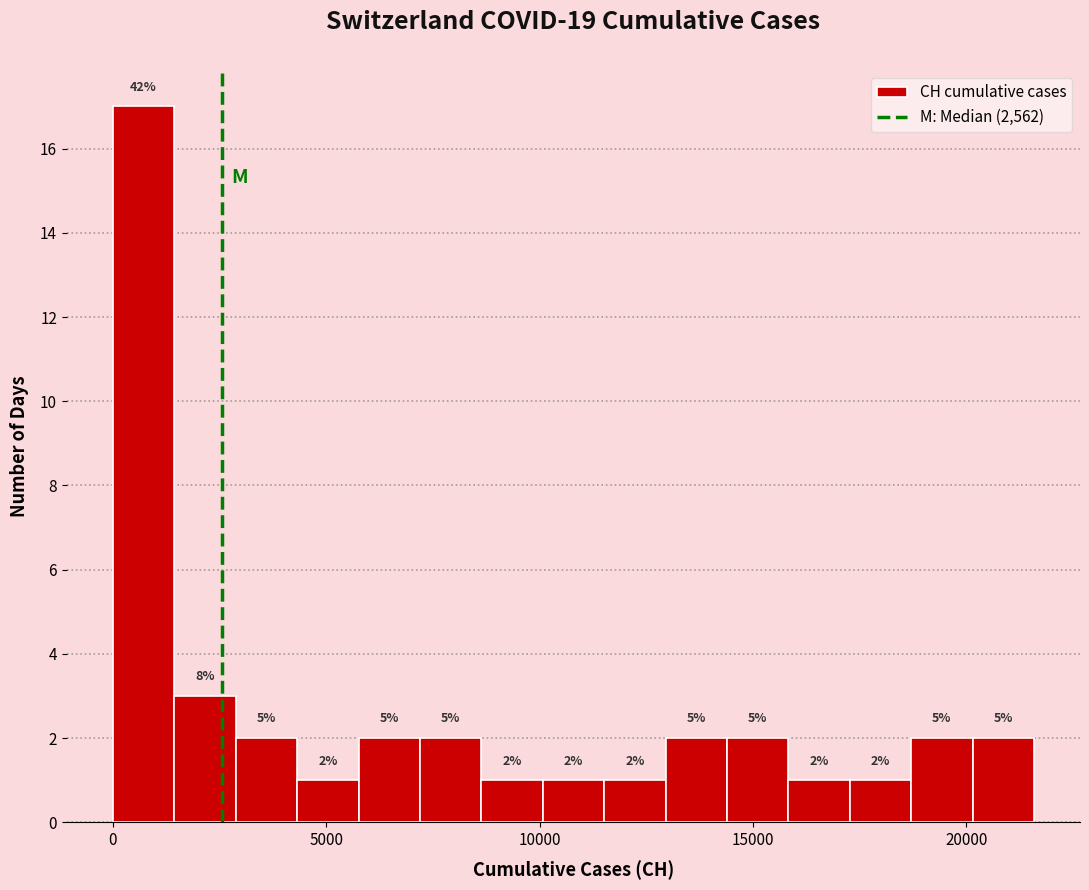

Read against the x-axis, roughly where is the centre of the tallest bar?

500